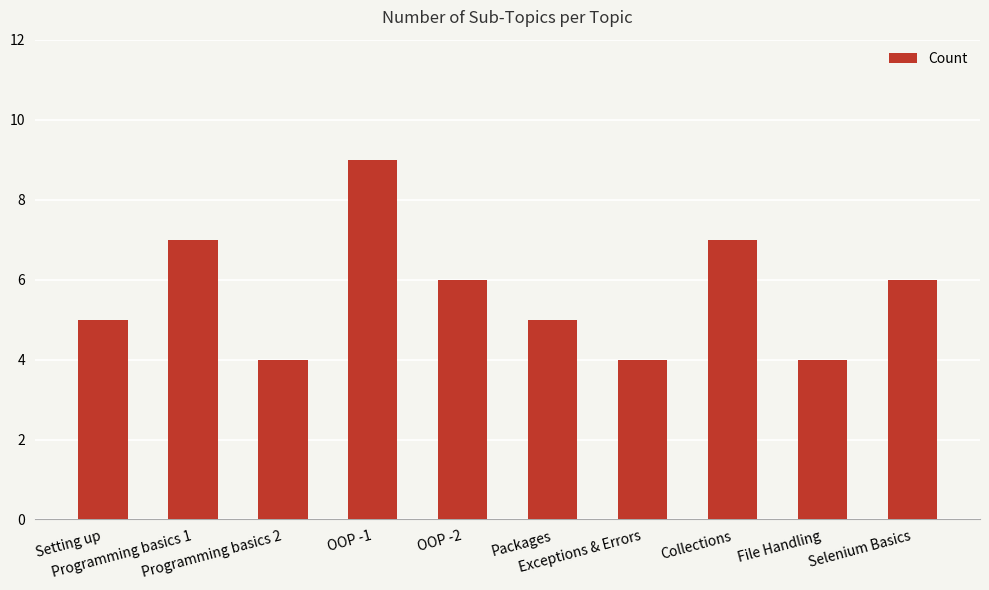

How many data points are less than 6?

5